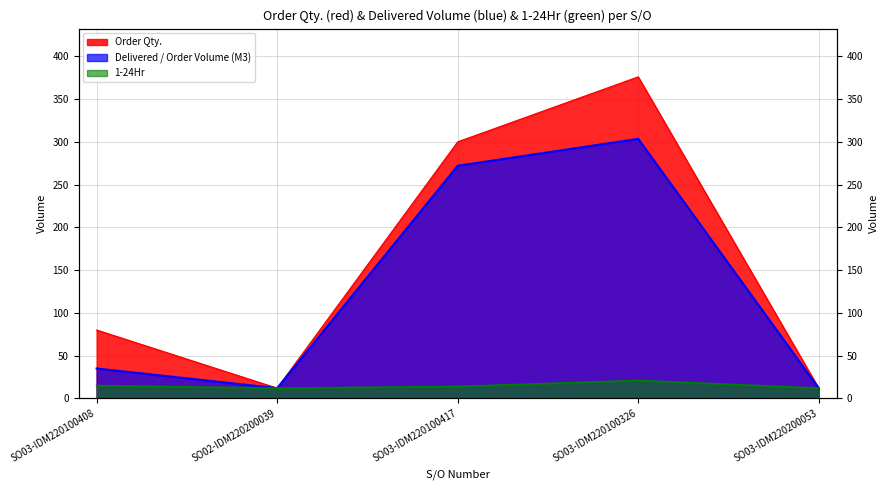

What is the highest value of the Delivered / Order Volume (M3) series?

303.5